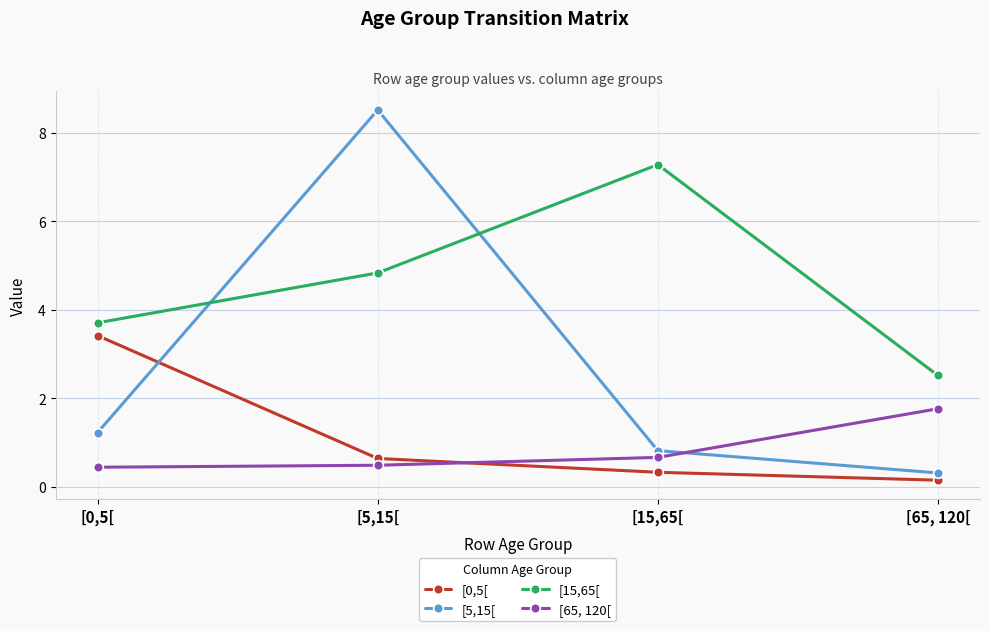

Reading left to right, extract all data points from this chart.

[0,5[: 3.4	0.6	0.3	0.1
[5,15[: 1.2	8.5	0.8	0.3
[15,65[: 3.7	4.8	7.3	2.5
[65, 120[: 0.4	0.5	0.7	1.8